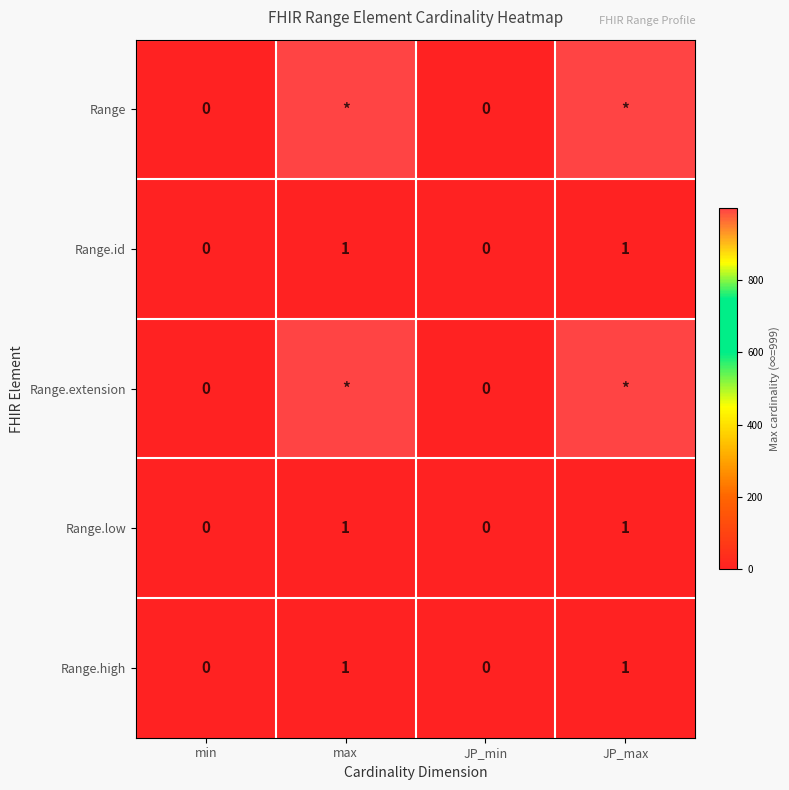

How many Range.low values are between 0 and 1?

4